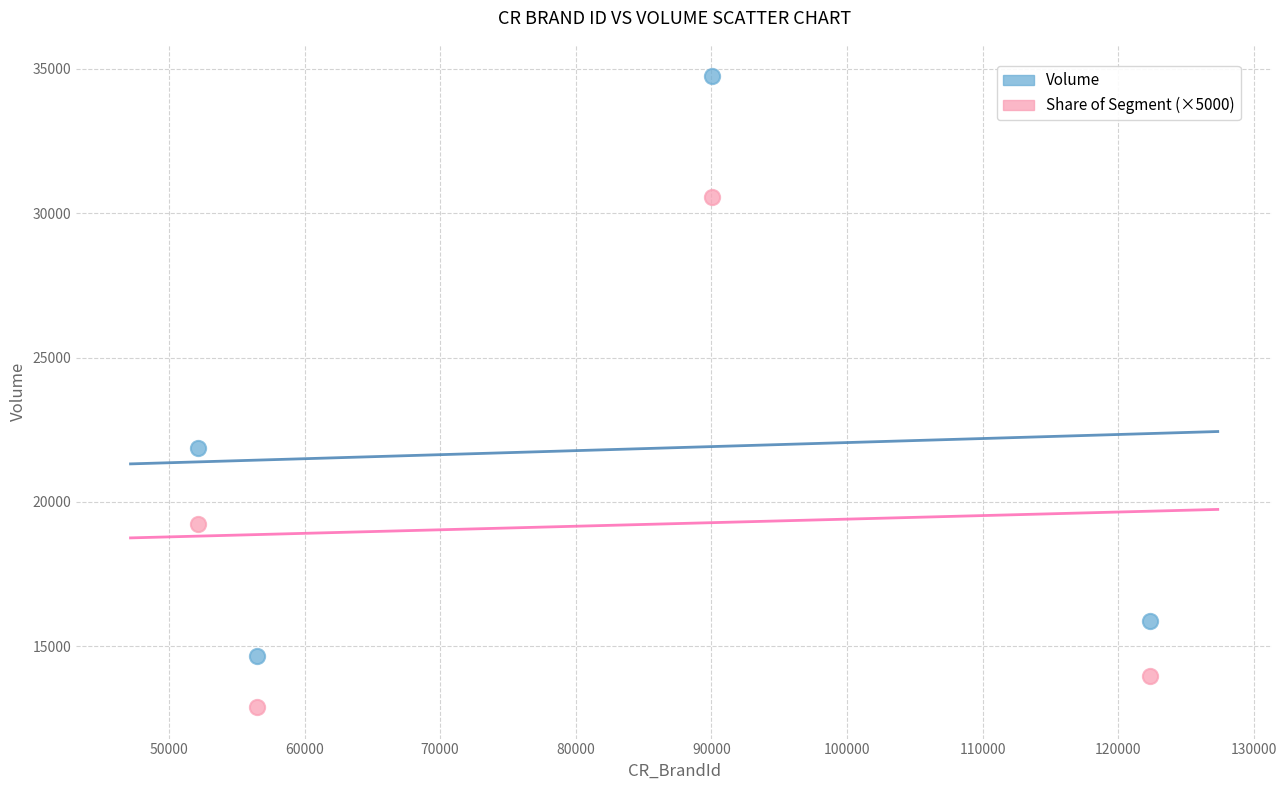

Which series reaches the maximum Y coordinate?

Volume